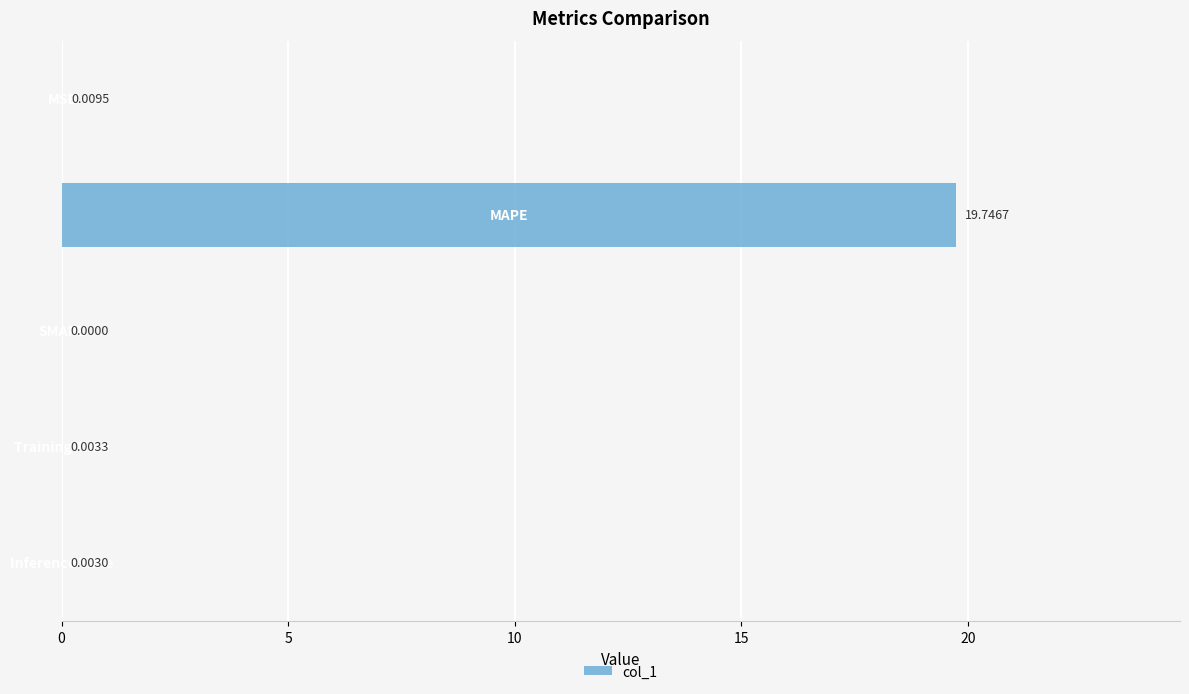

What is the difference between the maximum and minimum values?

19.7